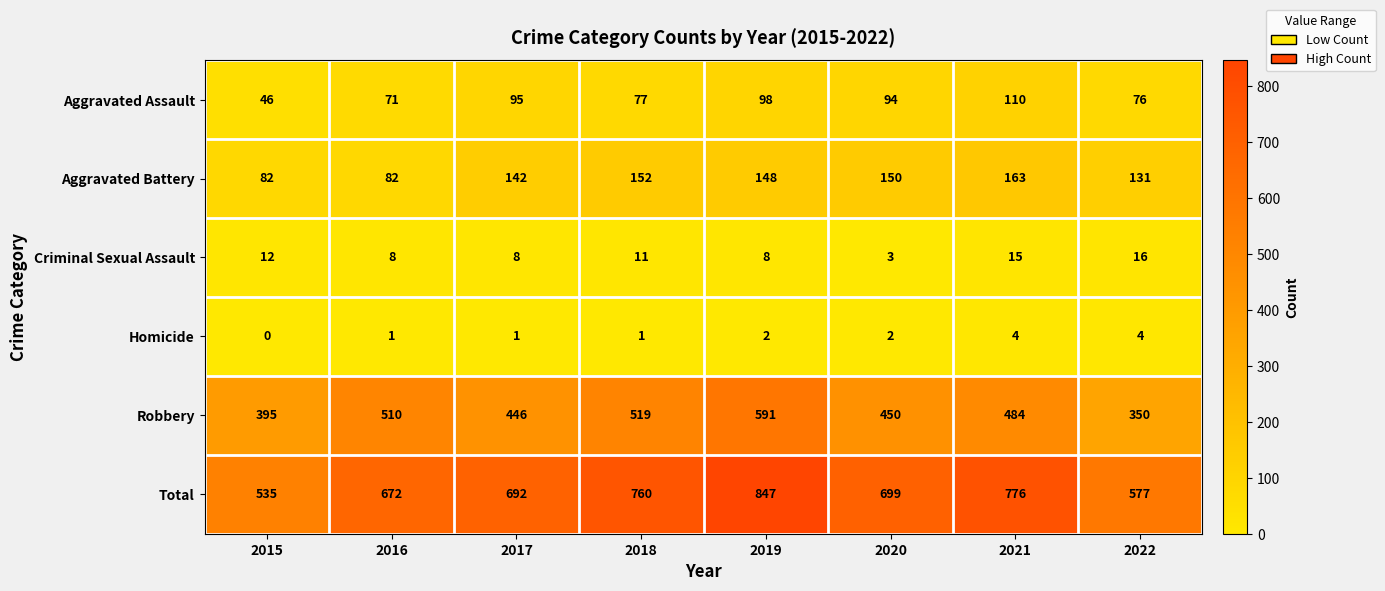

At which category is the sum across all series the highest?

2019